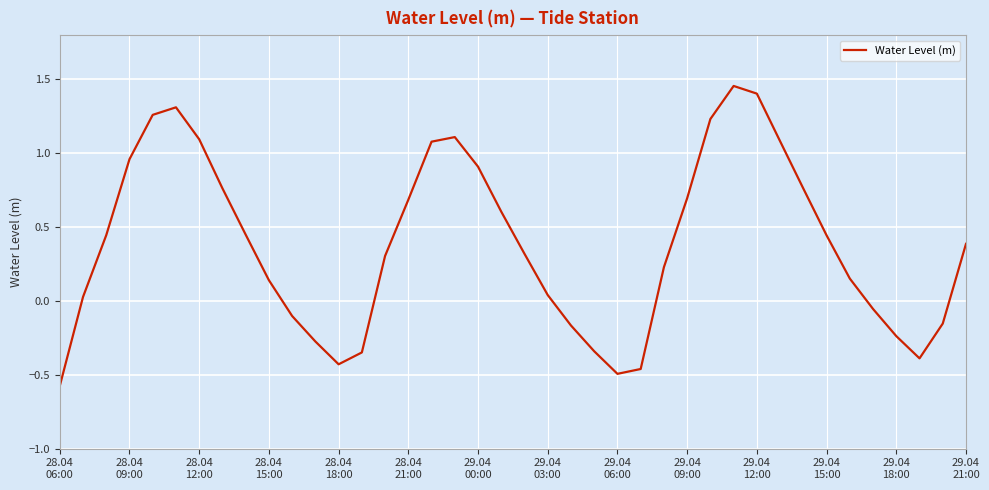

What is the difference between the maximum and minimum values?

2.0